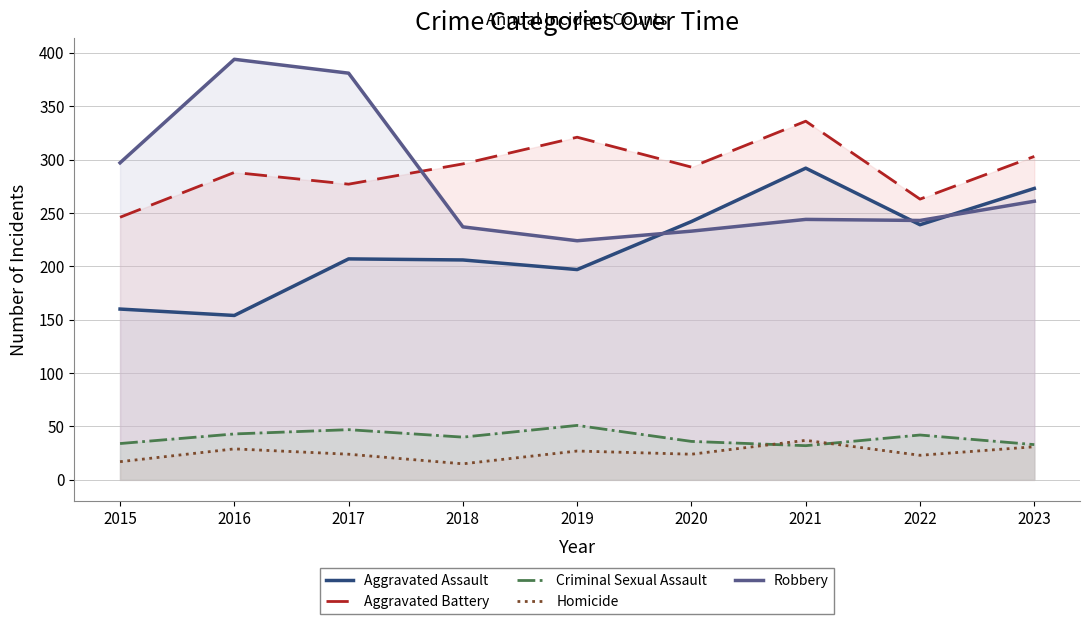

List the labels in order of Aggravated Battery value, smallest first.

2015, 2022, 2017, 2016, 2020, 2018, 2023, 2019, 2021